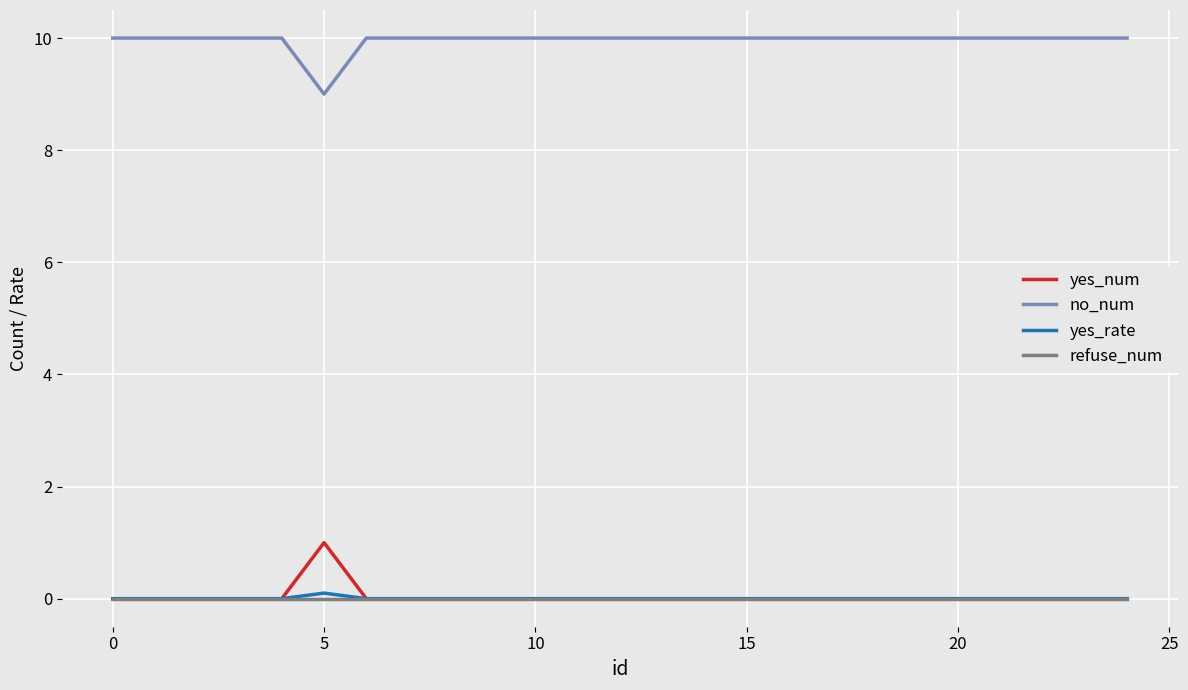

What are all the series names shown in the legend?

yes_num, no_num, yes_rate, refuse_num